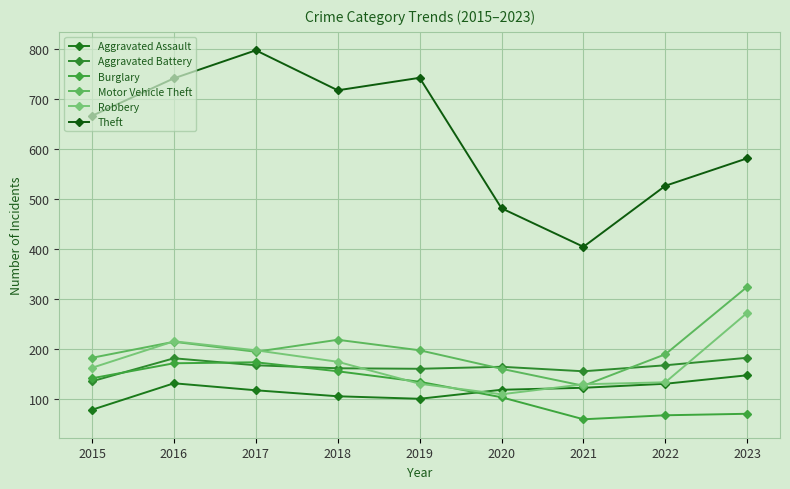

What is the value of the Theft point at the 2nd from the left?

741